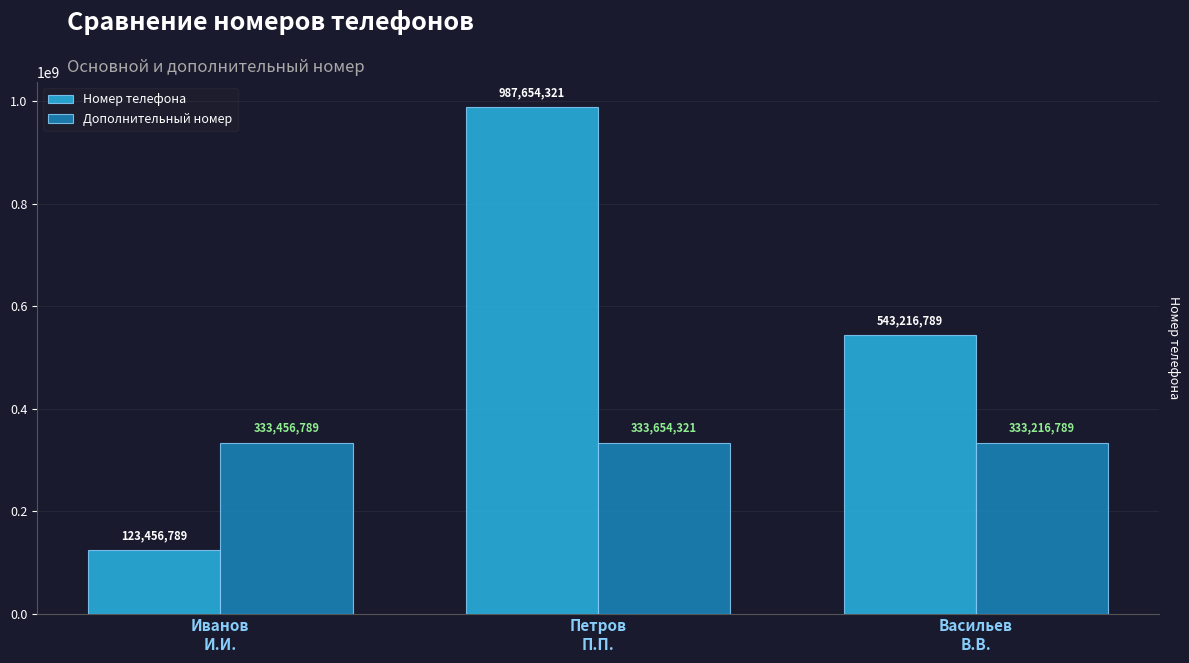

At which label does Номер телефона reach its peak?

Петров
П.П.